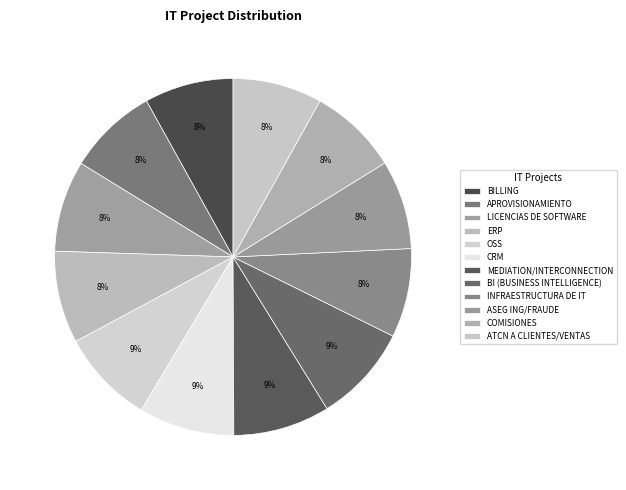

To the nearest percent, what portion does BI (BUSINESS INTELLIGENCE) represent?

9%